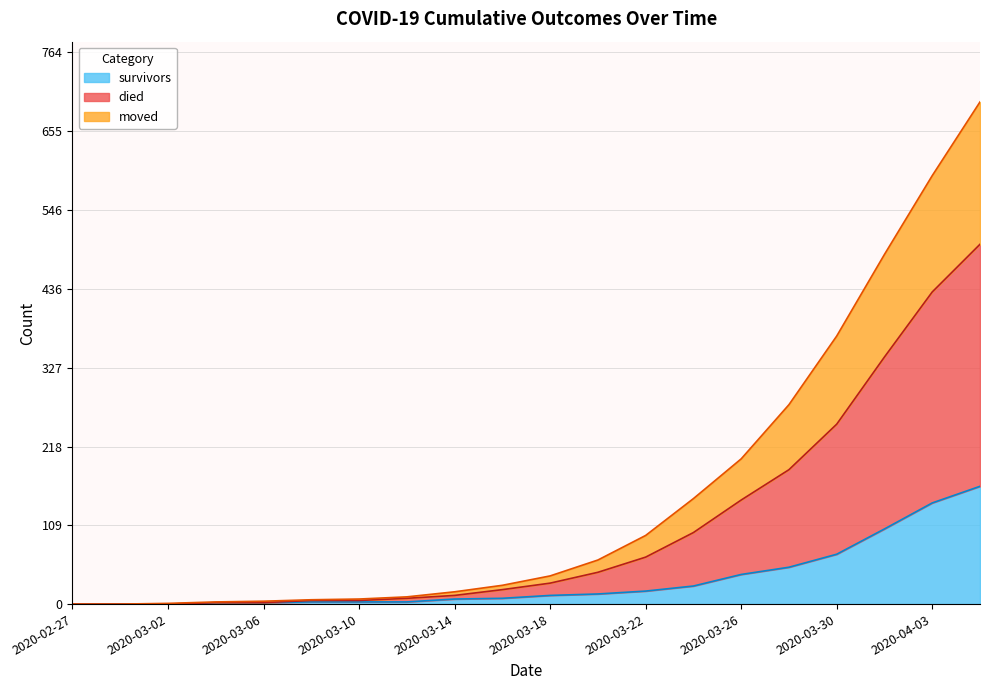

Which series changed the most between 2020-02-27 and 2020-03-20?

died